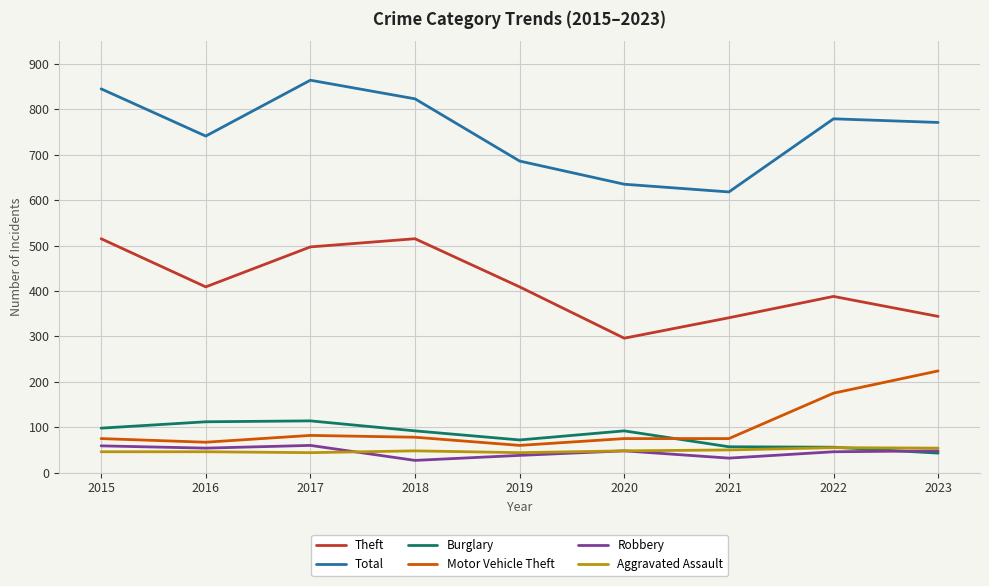

The Theft series shows 638 at 2019. True or false?

False